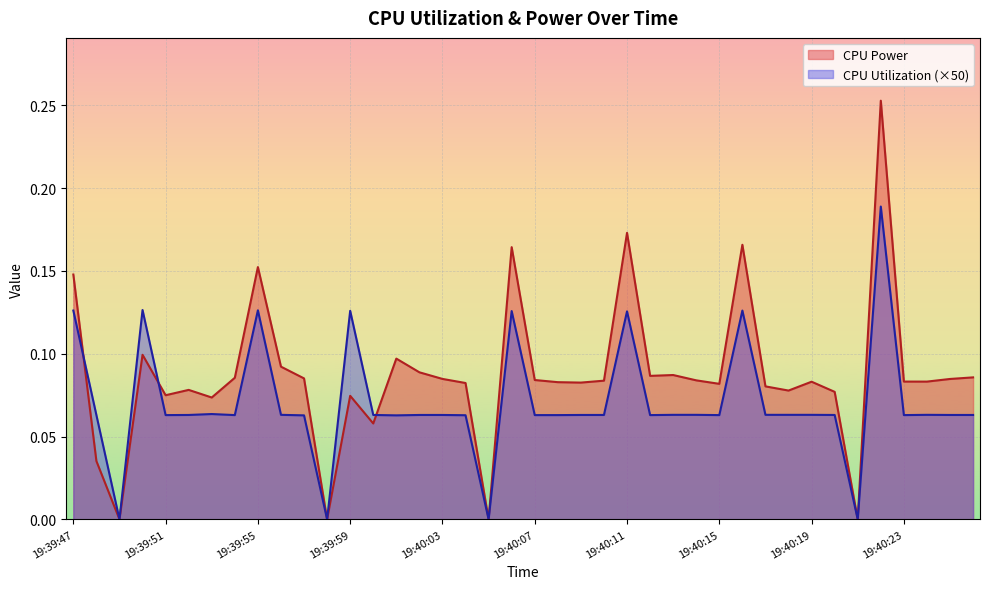

Which series changed the most between 19:40:14 and 19:40:23?

CPU Power